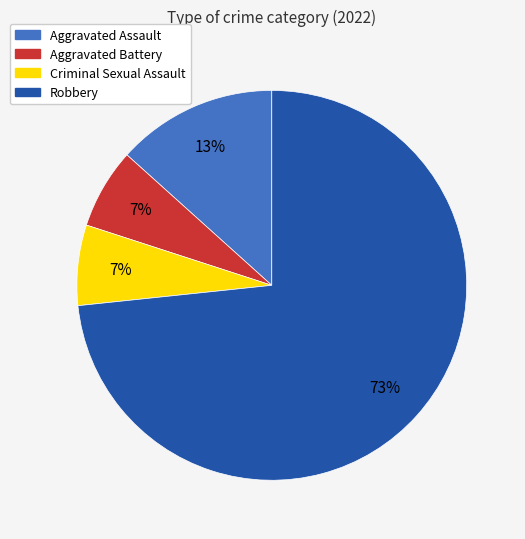

How many slices are in this pie chart?

4